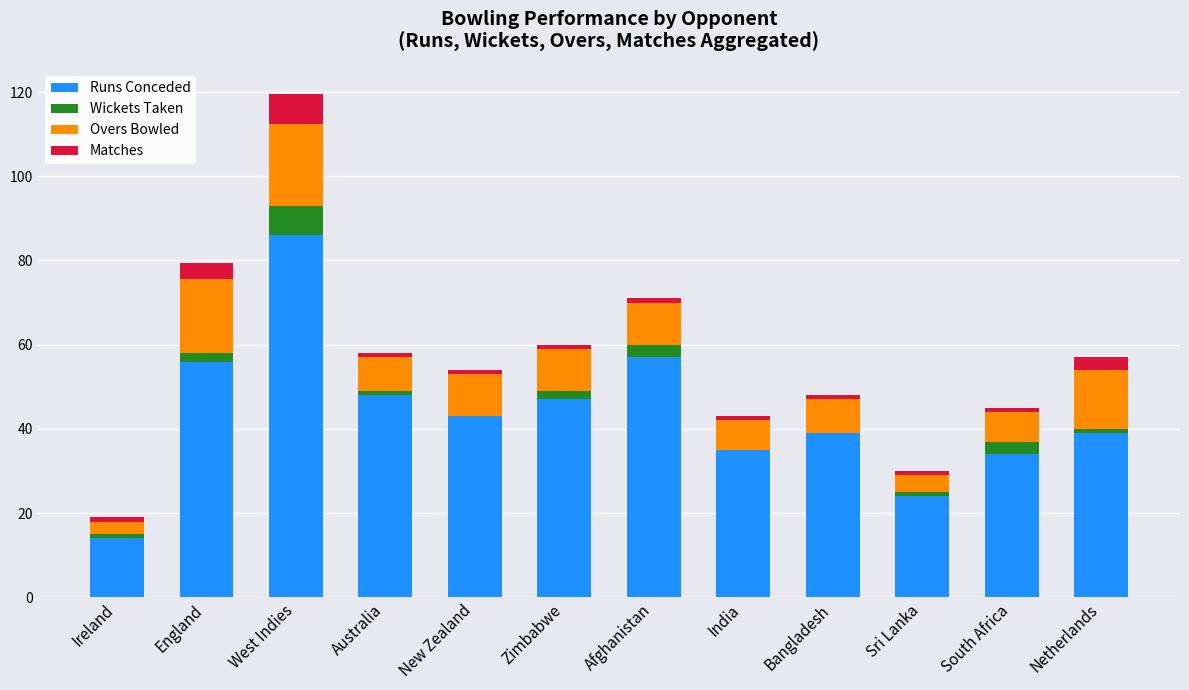

Are the bars horizontal?

No